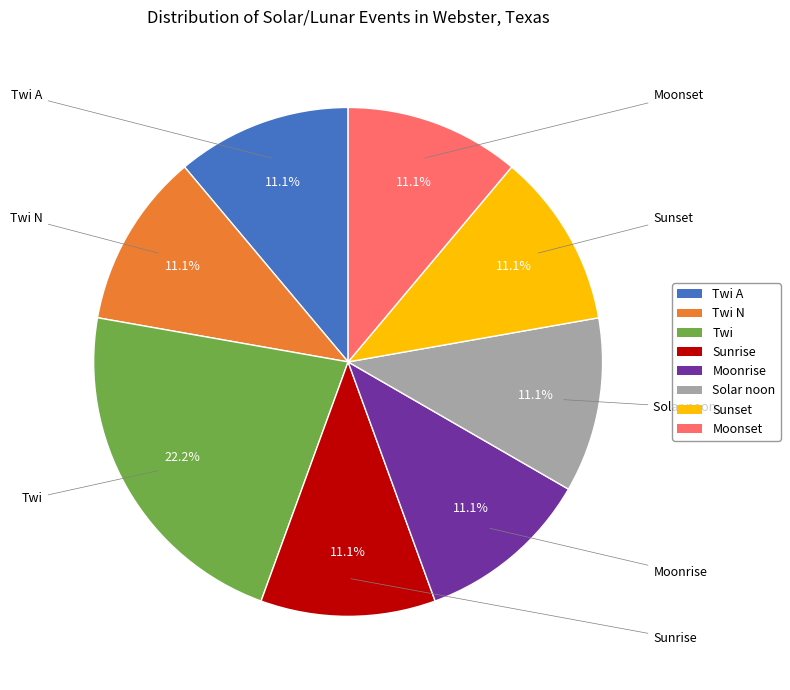

Does any single category account for the majority?

No